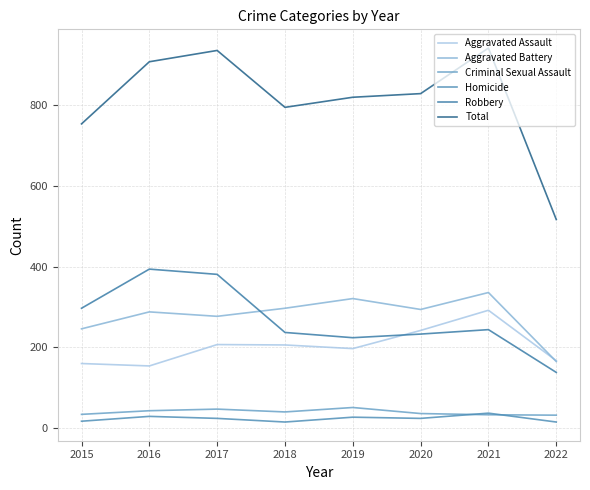

What is the maximum value for Robbery?

394